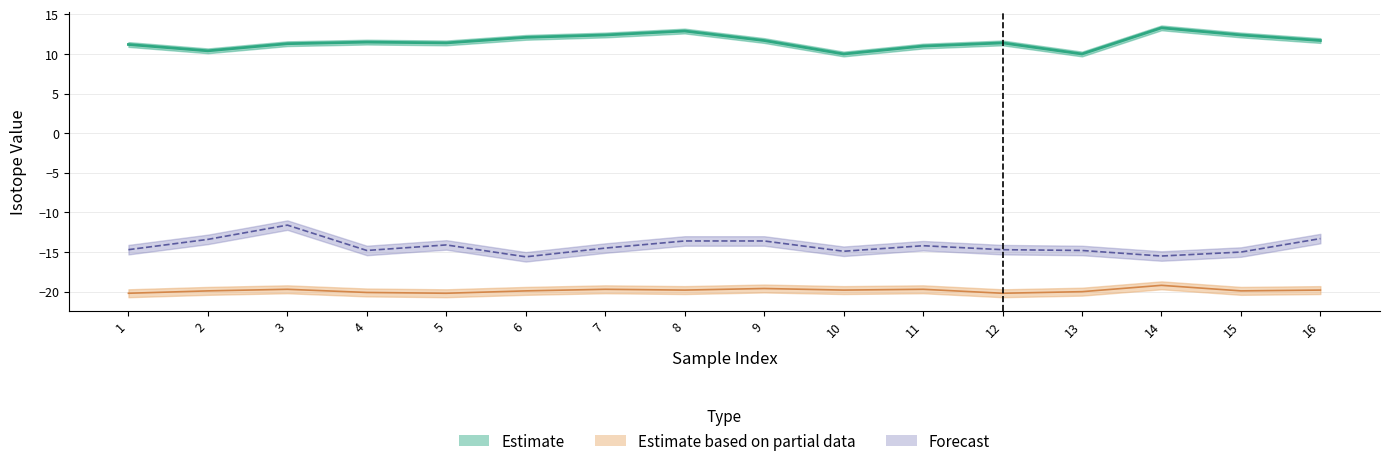

What is the maximum value for B?

13.3